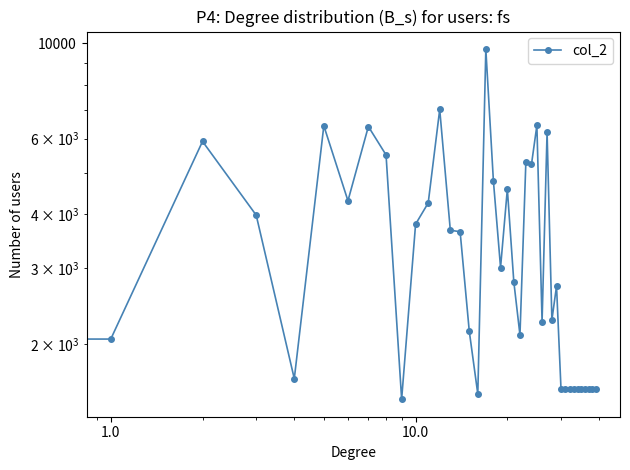

Reading left to right, what are all the values shown in this chart?

2859	2053	5913	3984	1661	6428	4303	6402	5500	1488	3797	4253	7015	3676	3646	2142	1530	9692	4788	3010	4581	2792	2098	5283	5230	6441	2255	6212	2274	2726	1568	1568	1568	1568	1568	1568	1568	1568	1568	1568